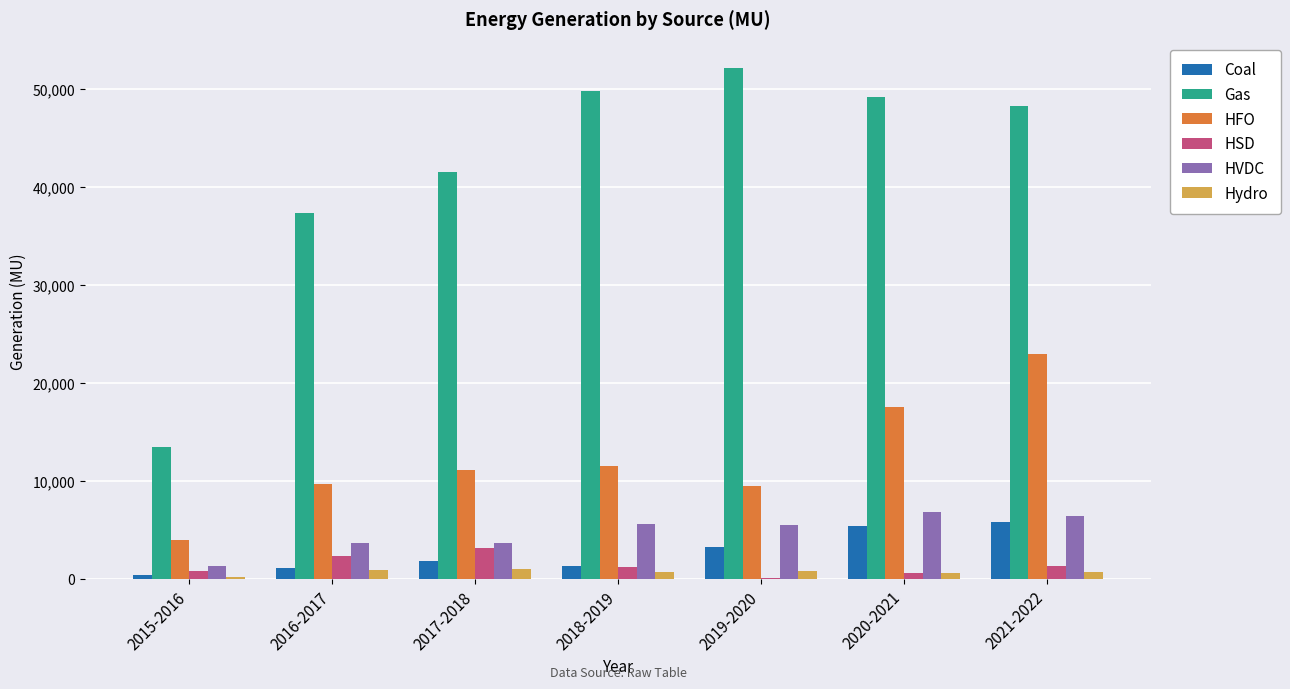

What is the highest value of the HFO series?

22922.9